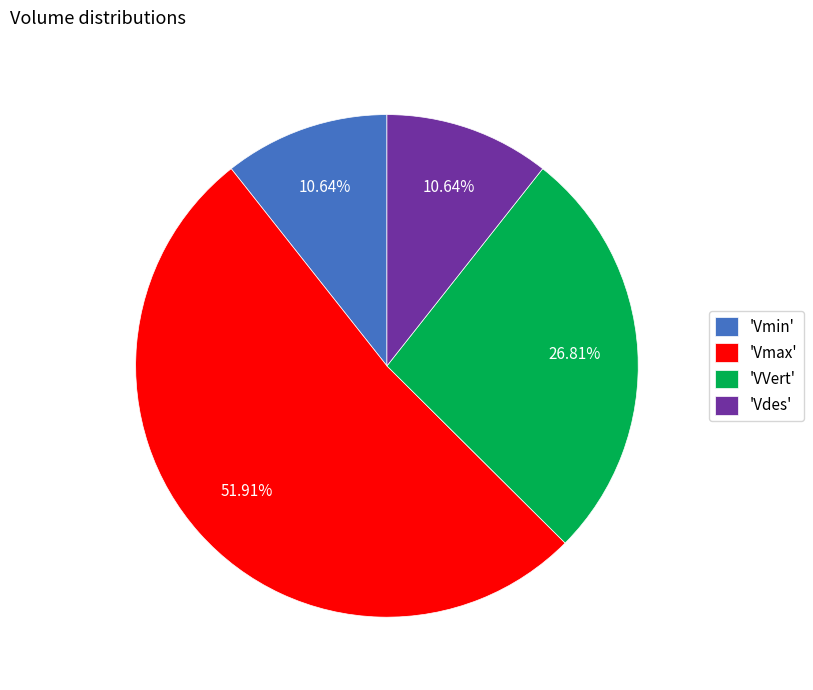

Which slice is the largest?

'Vmax'